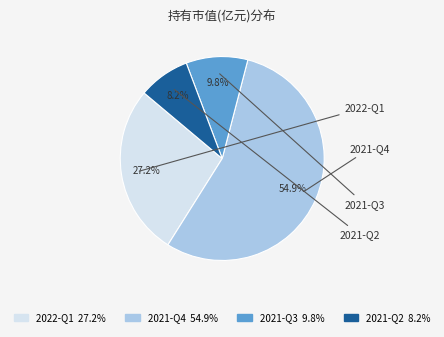

What is the largest slice in the pie chart?

2021-Q4